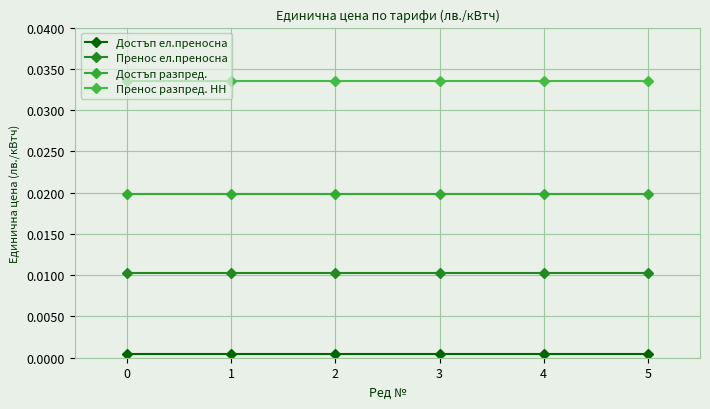

List the series in order of their peak value, lowest first.

Достъп ел.преносна, Пренос ел.преносна, Достъп разпред., Пренос разпред. НН